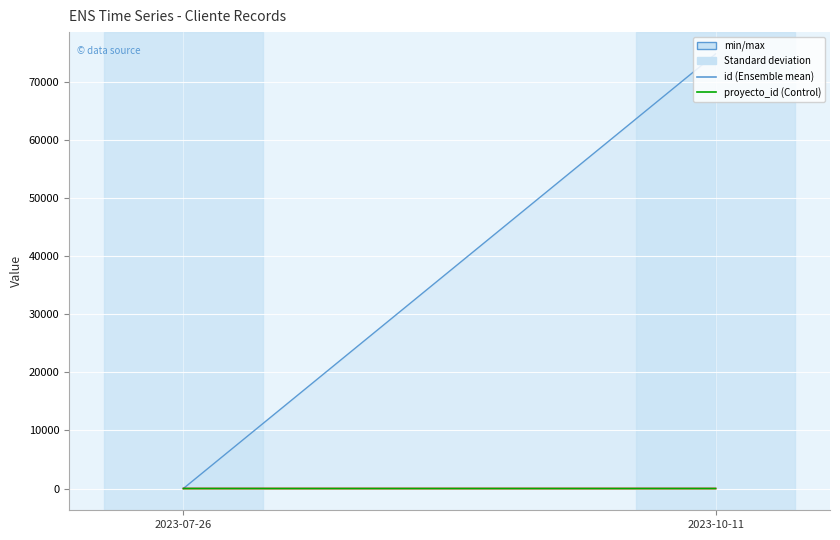

True or false: id has more than 2 points higher than both neighbors.

False